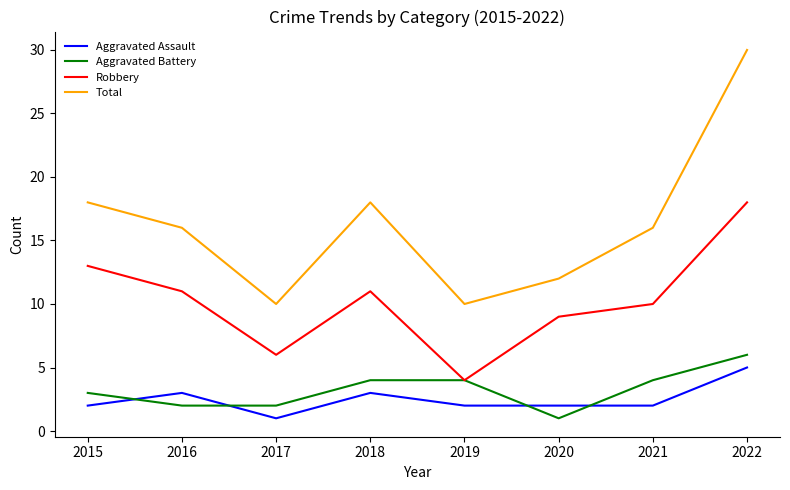

What is the spread (max minus min) of values at 2020?

11